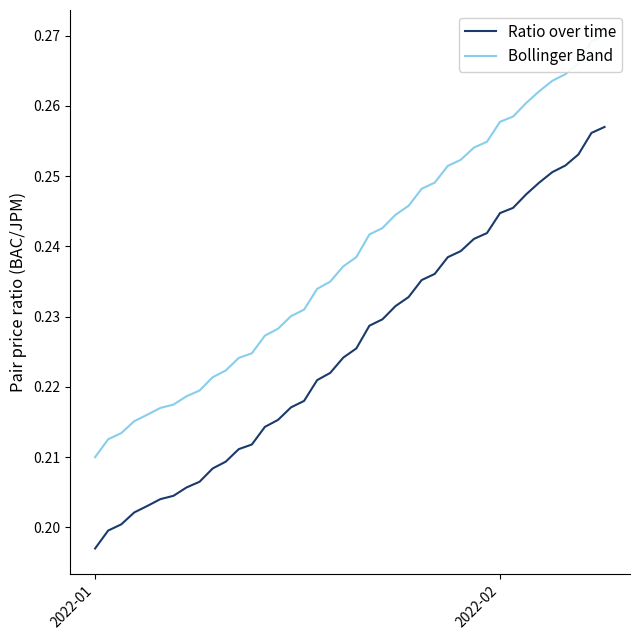

Rank the series at 2022-02 from highest to lowest value.

Bollinger Band, Ratio over time